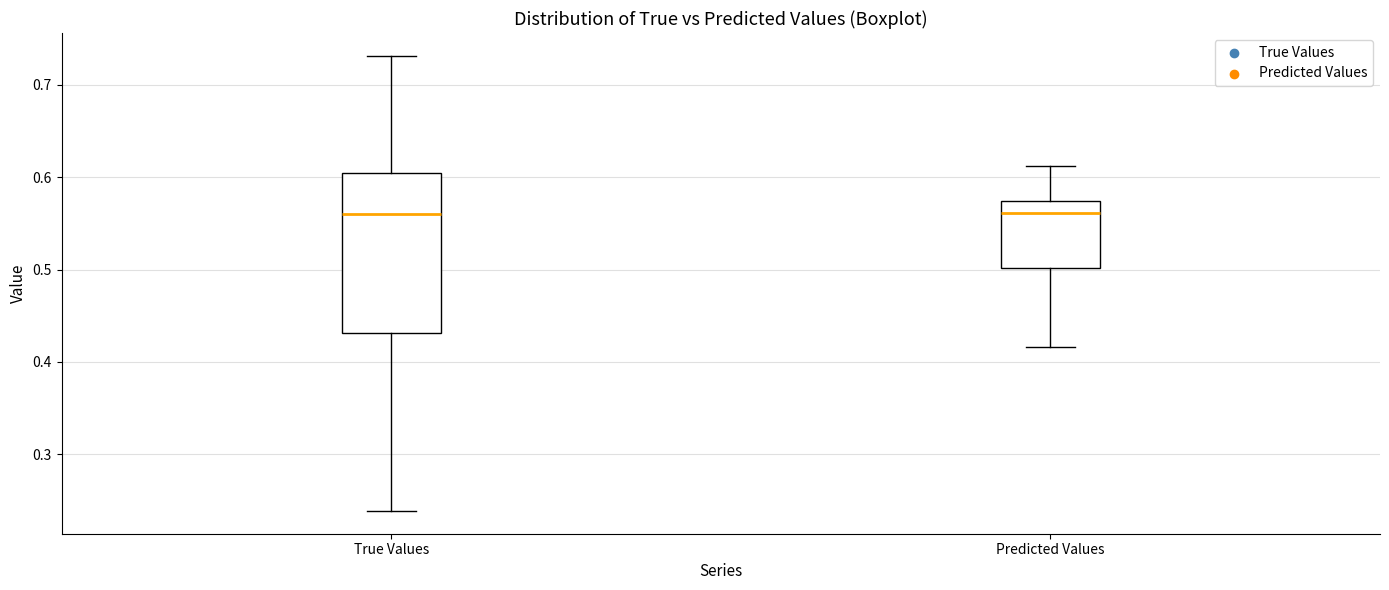

Reading left to right, transcribe this box plot: for each box, give where its median line is, the range the box spans, and where its two whiskers end, as read against the y-axis. The values are not printed on the chart, so give them approximately, as read against the axis.

True Values: median 0.56, box 0.43 to 0.60, whiskers 0.24 to 0.73
Predicted Values: median 0.56, box 0.50 to 0.57, whiskers 0.42 to 0.61